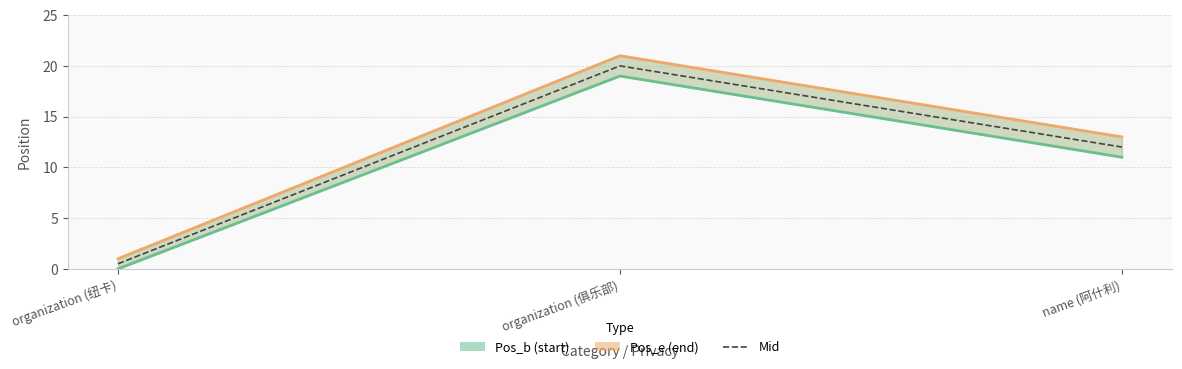

At how many categories does at least one series exceed 7?

2